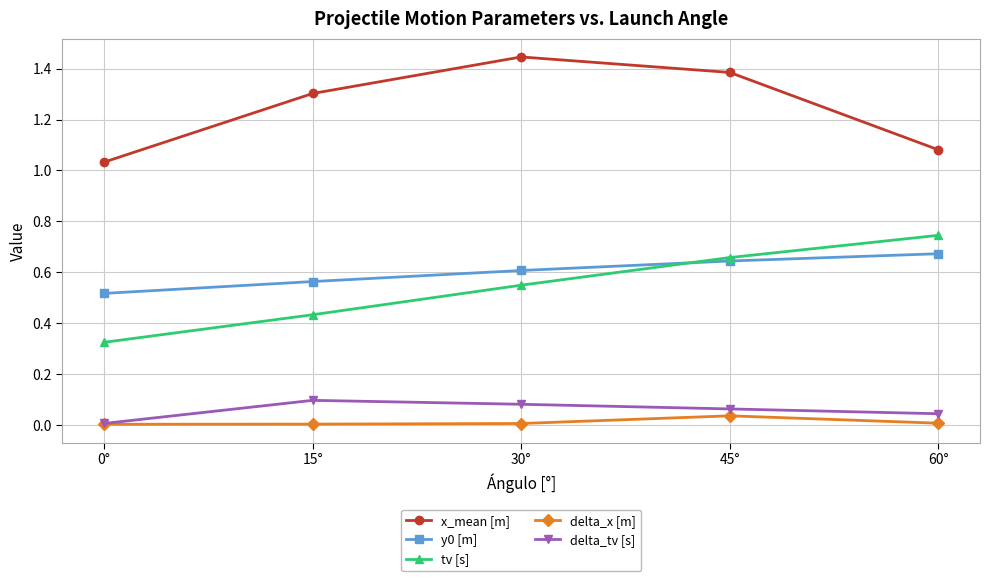

What is the label of the 5th point from the left?

60°